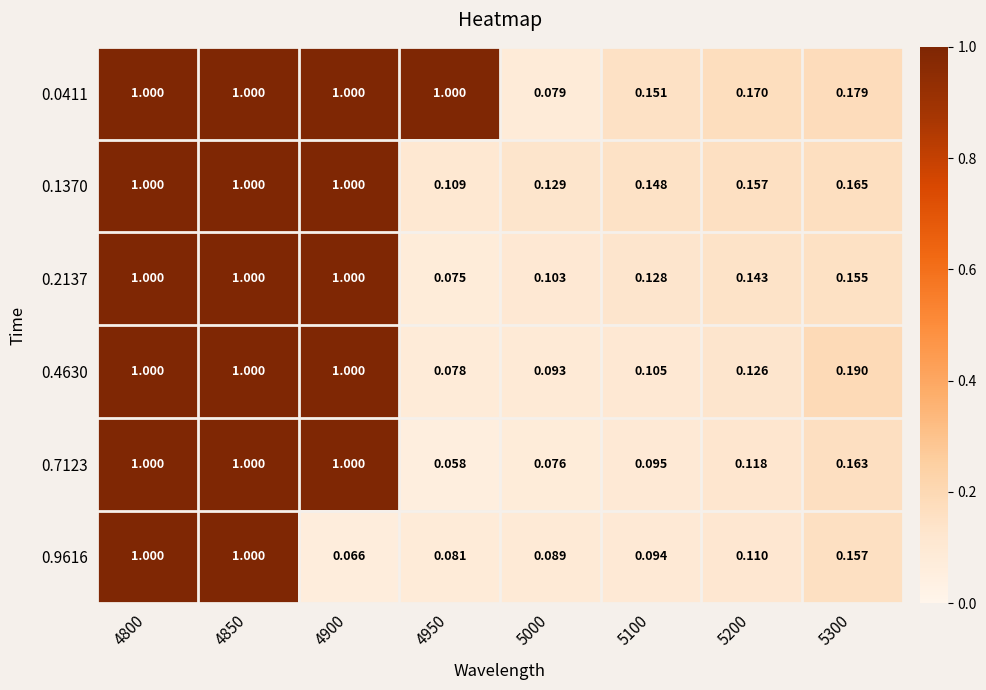

Is the value of 0.1370 at 5200 greater than the value of 0.0411 at 4950?

No